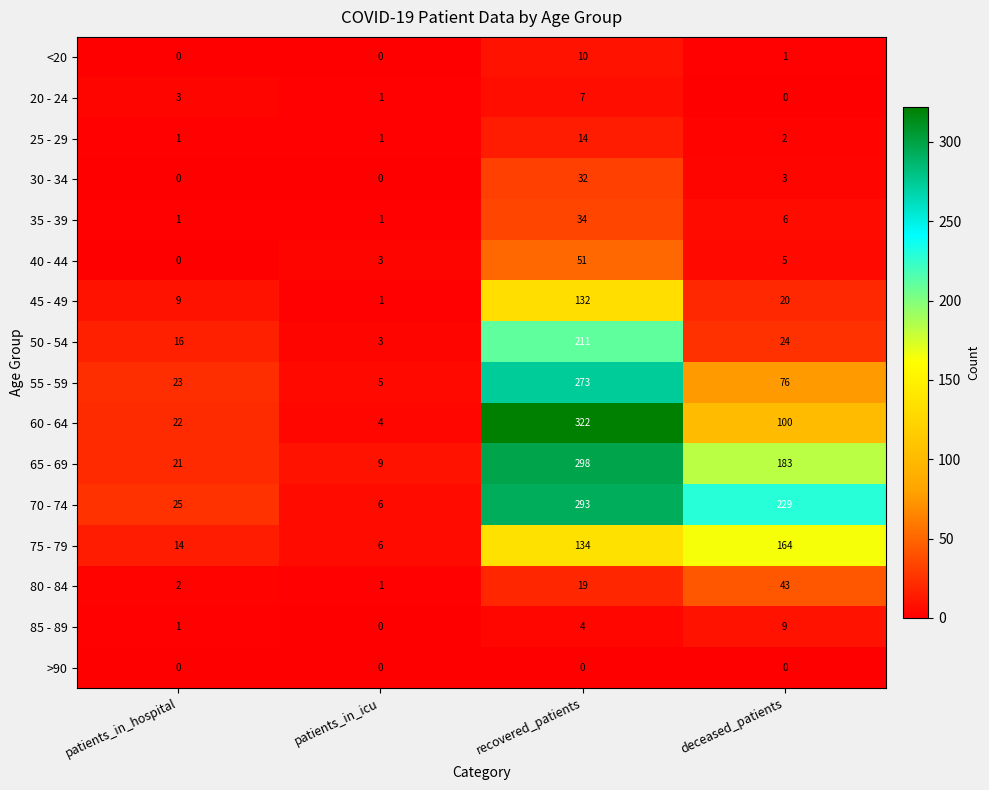

How many series are shown in this chart?

16